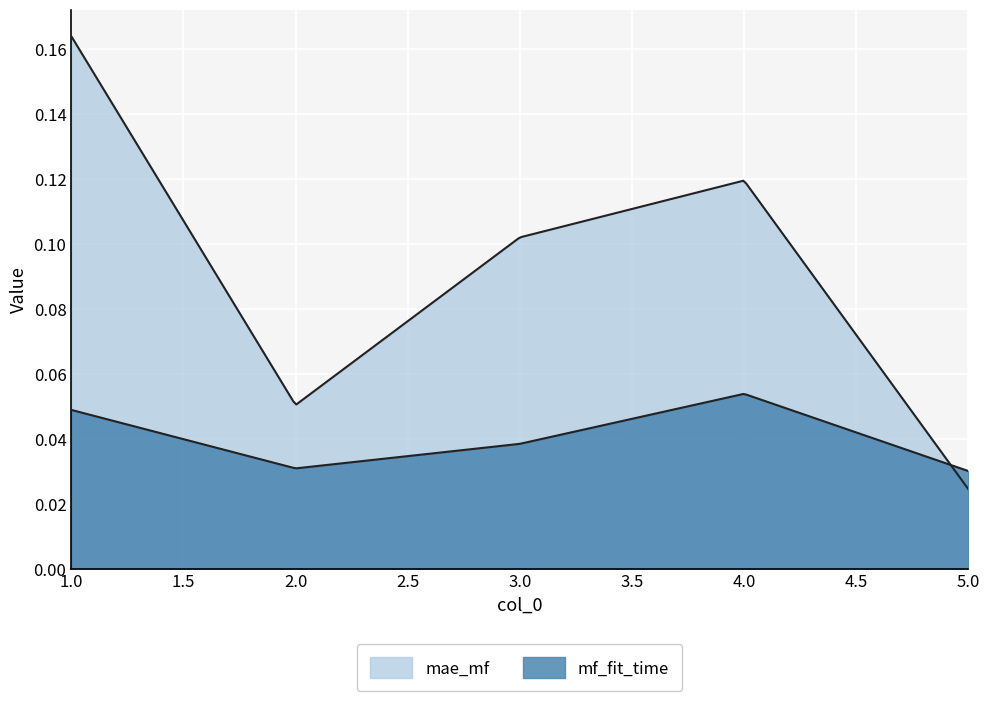

Where is the first local maximum for mf_fit_time?

4